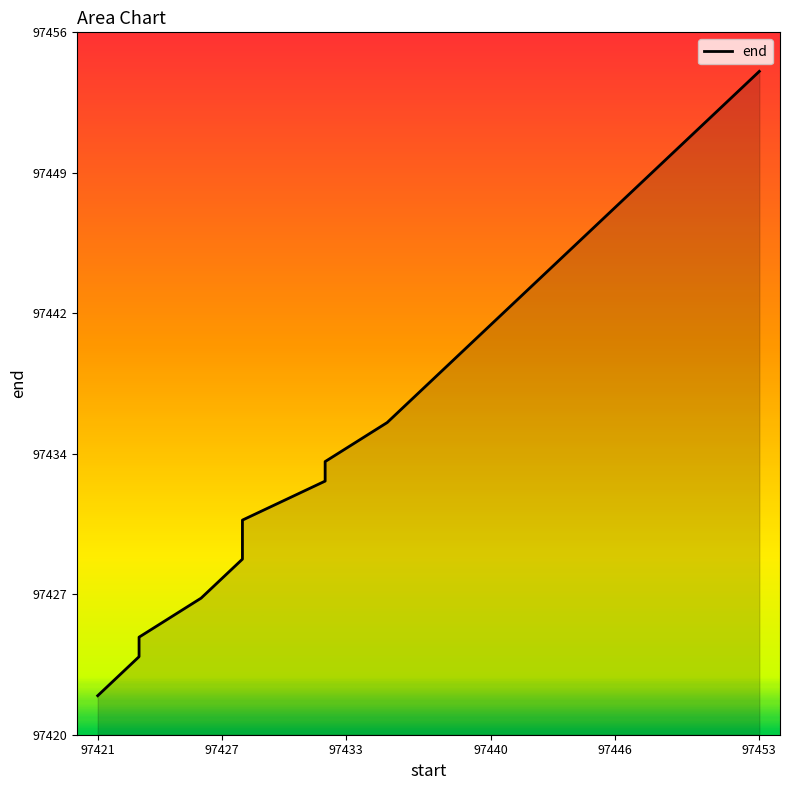

List the labels in order of value, smallest first.

97421, 97423, 97423, 97426, 97428, 97428, 97428, 97432, 97432, 97435, 97437, 97439, 97441, 97443, 97445, 97447, 97449, 97451, 97453